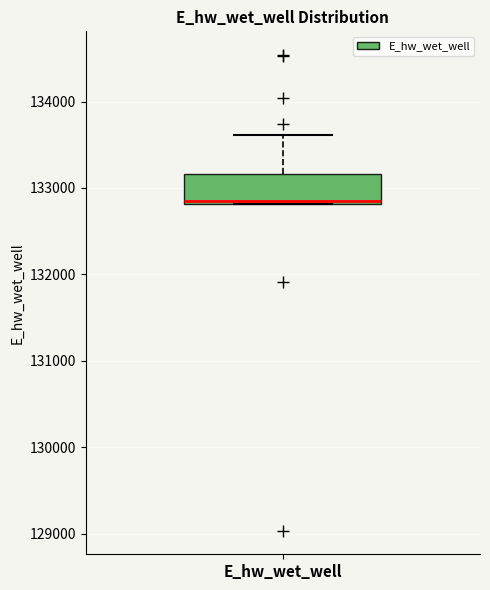

Read this box plot against the y-axis: the position of the median line, the range covered by the box, and the ends of both whiskers. The values are not printed on the chart, so give them approximately, as read against the axis.

median 132800, box 132800 to 133200, whiskers 132800 to 133600